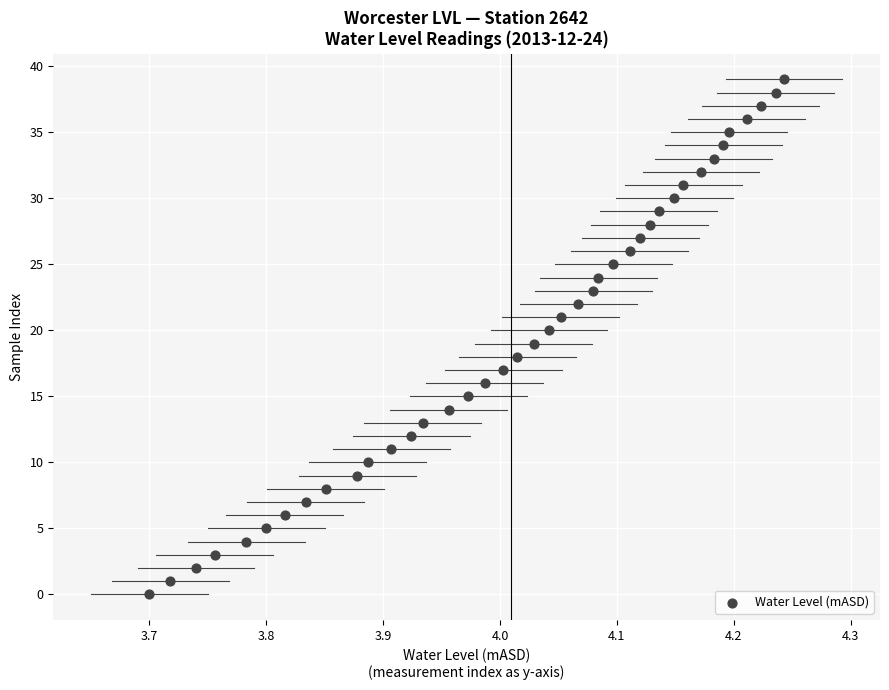

What is the range of Y values (max minus min)?

39